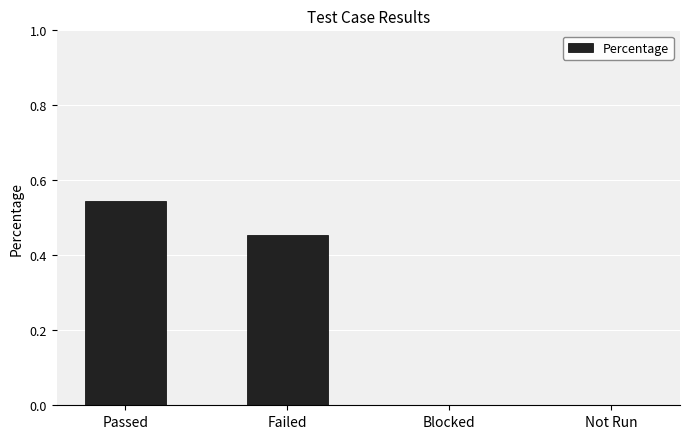

The chart shows a value of 0.2 at Not Run. True or false?

False